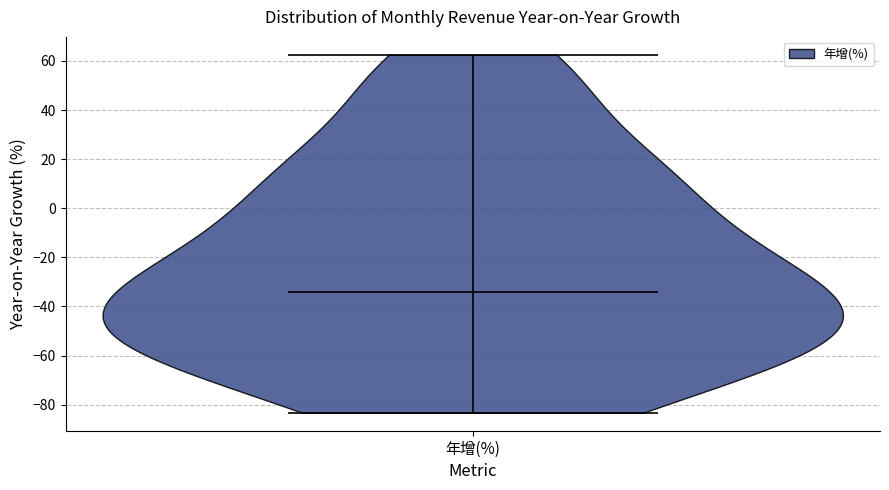

Read this violin plot against the y-axis: where its median line is, and the lowest and highest points the violin reaches. The values are not printed on the chart, so give them approximately, as read against the axis.

median line -34, lowest point -84, highest point 62